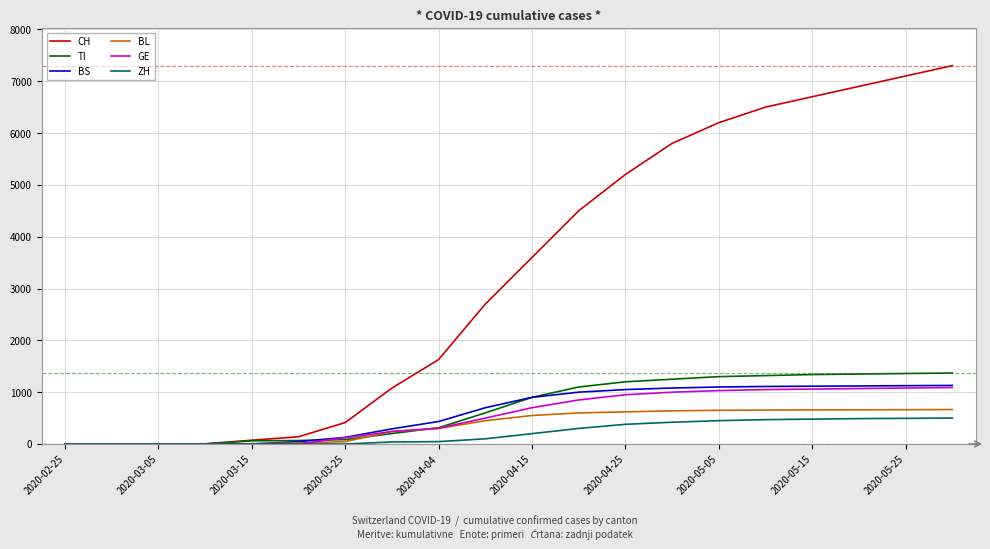

Which series has the widest spread of values?

CH